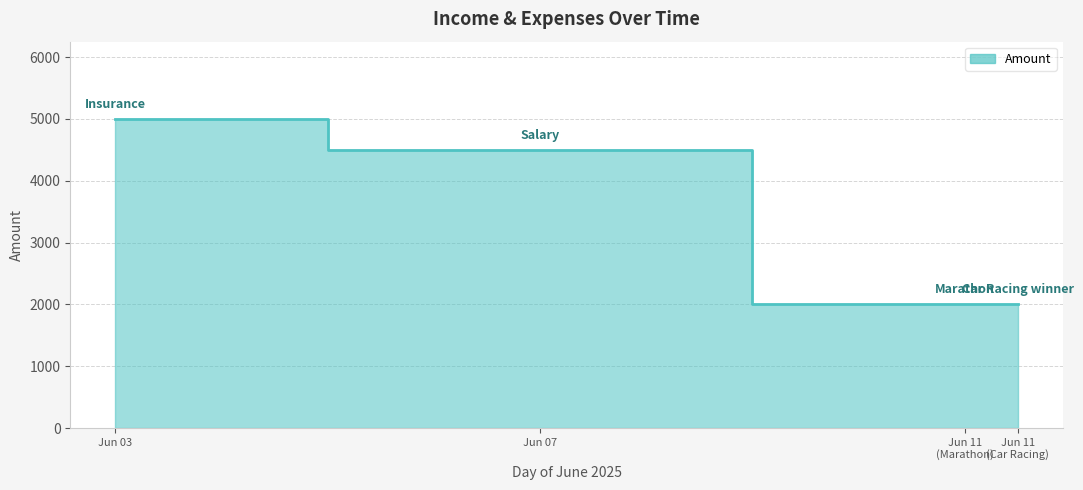

How many categories are shown in the chart?

4